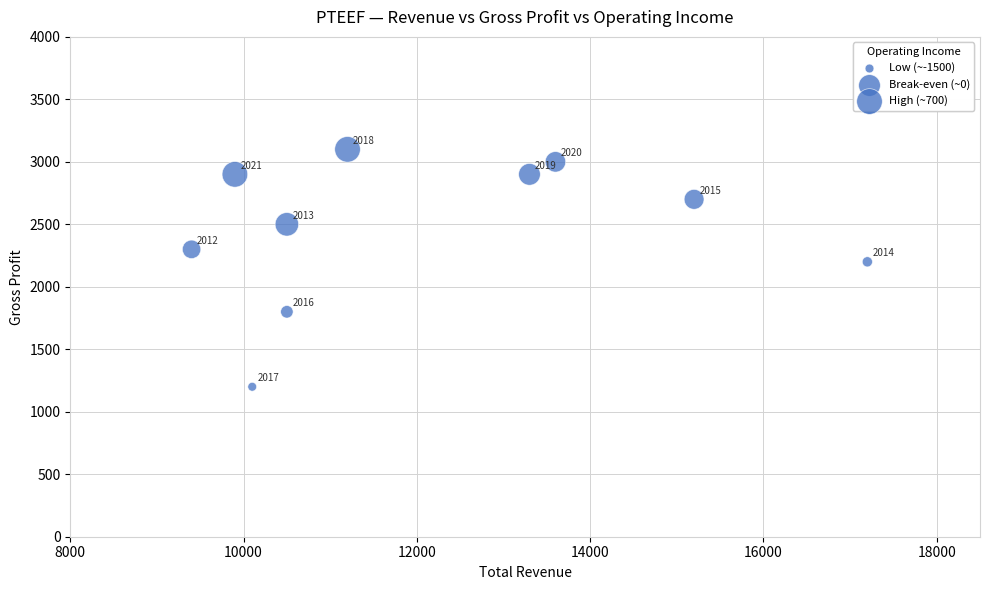

What is the range of Y values (max minus min)?

1900